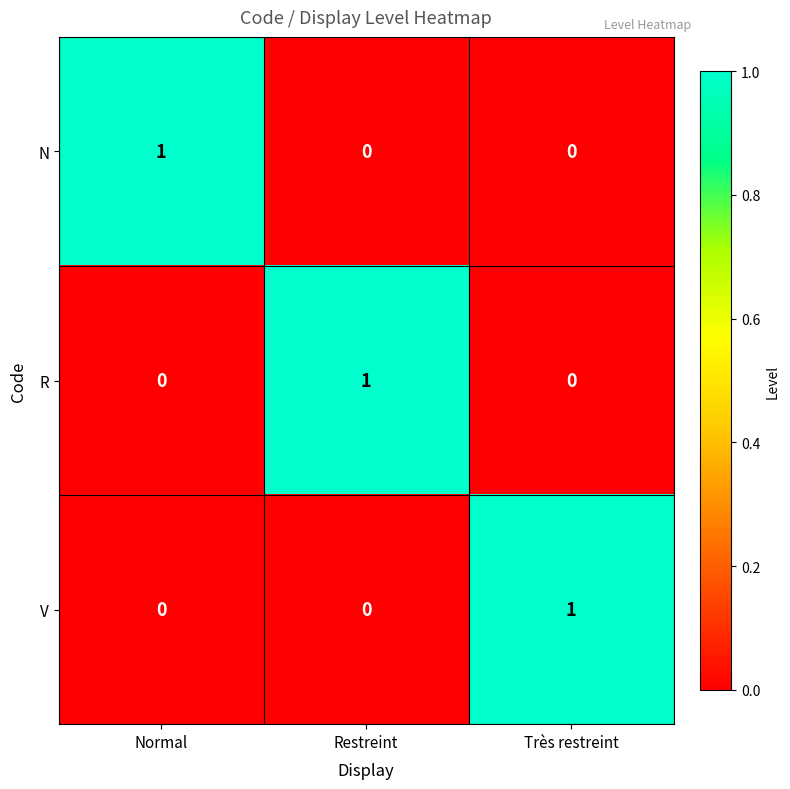

Is it true that R equals 0 at Restreint?

False